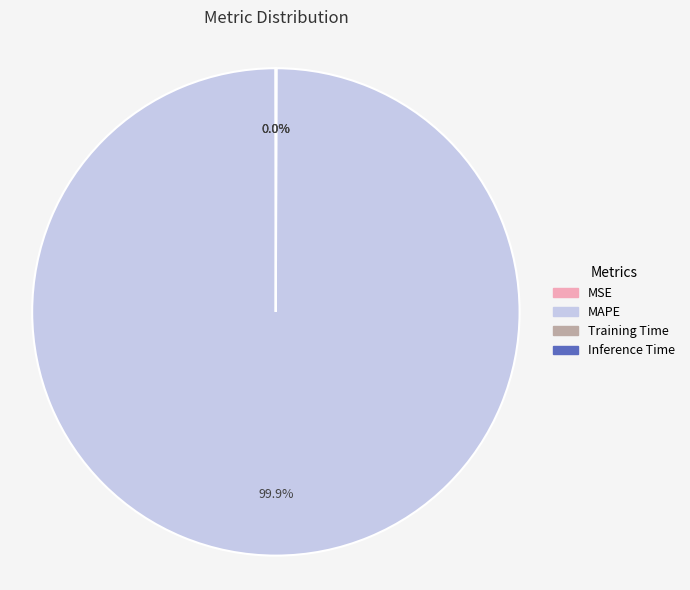

Which slice represents more than half of the pie?

MAPE